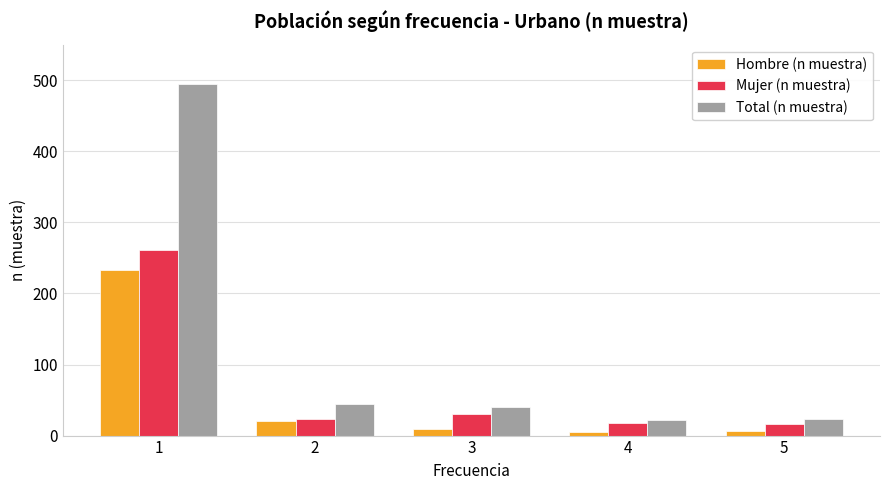

At how many categories does at least one series exceed 413?

1